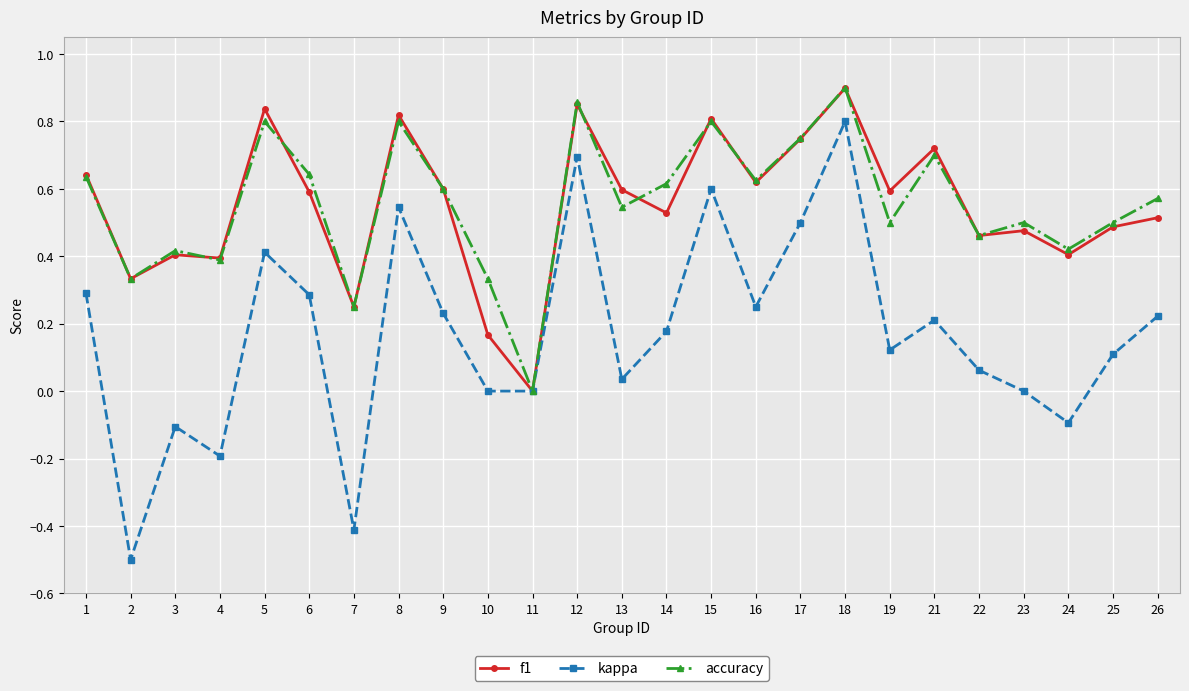

The accuracy series shows 0.0 at 11. True or false?

True